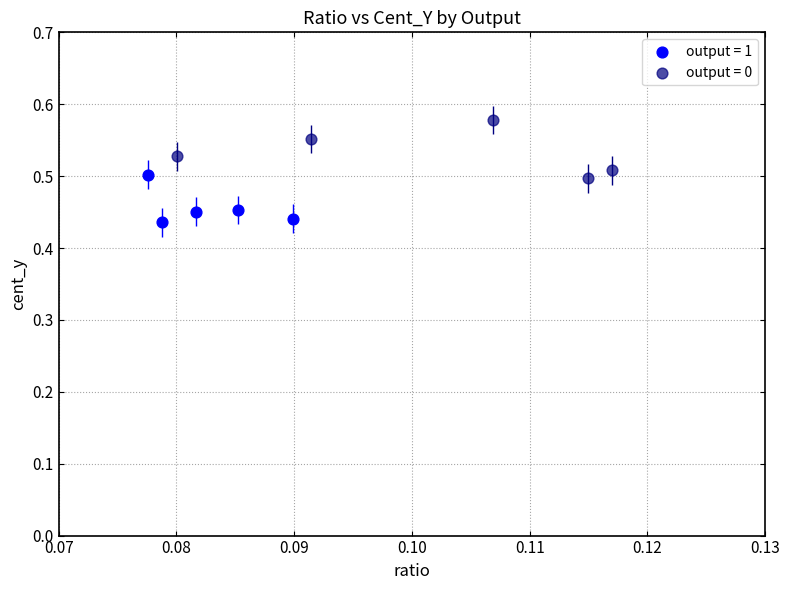

Which series contains the lowest Y value?

output = 1